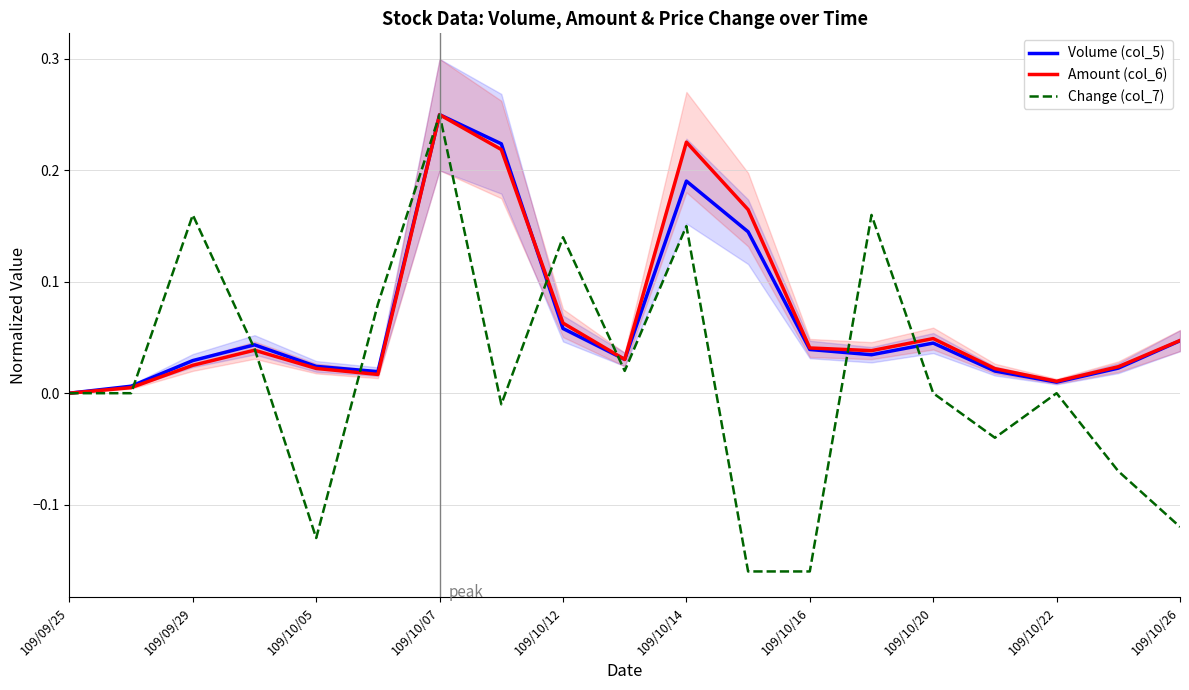

At which label does Amount (col_6) reach its peak?

109/10/07